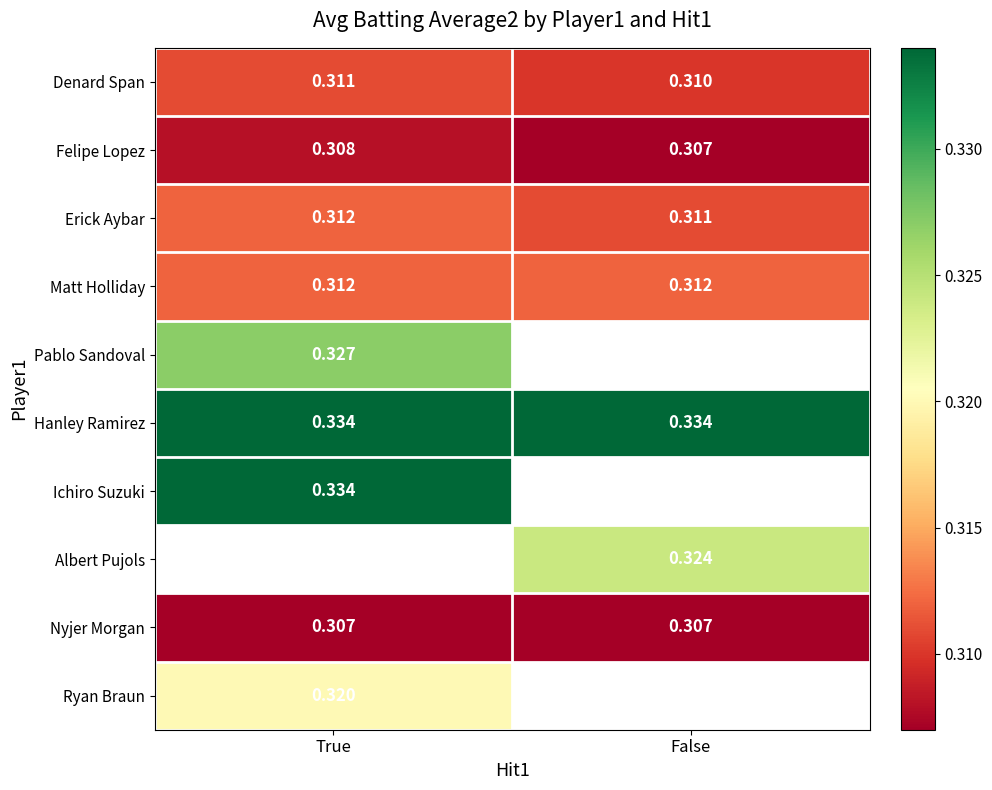

Is the value of Matt Holliday at True greater than the value of Denard Span at True?

Yes